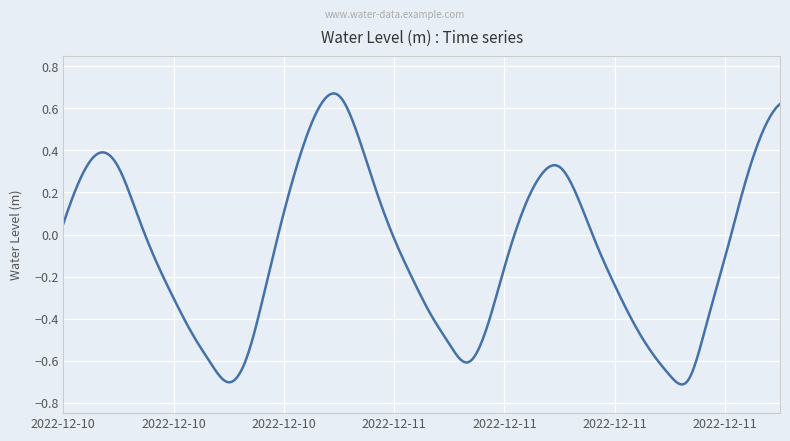

What is the difference between the maximum and minimum values?

1.4